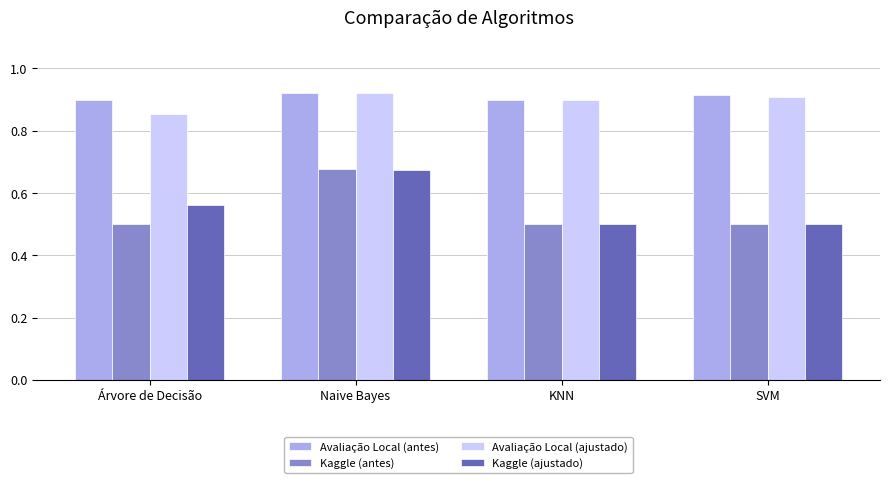

What is the smallest value displayed?

0.5